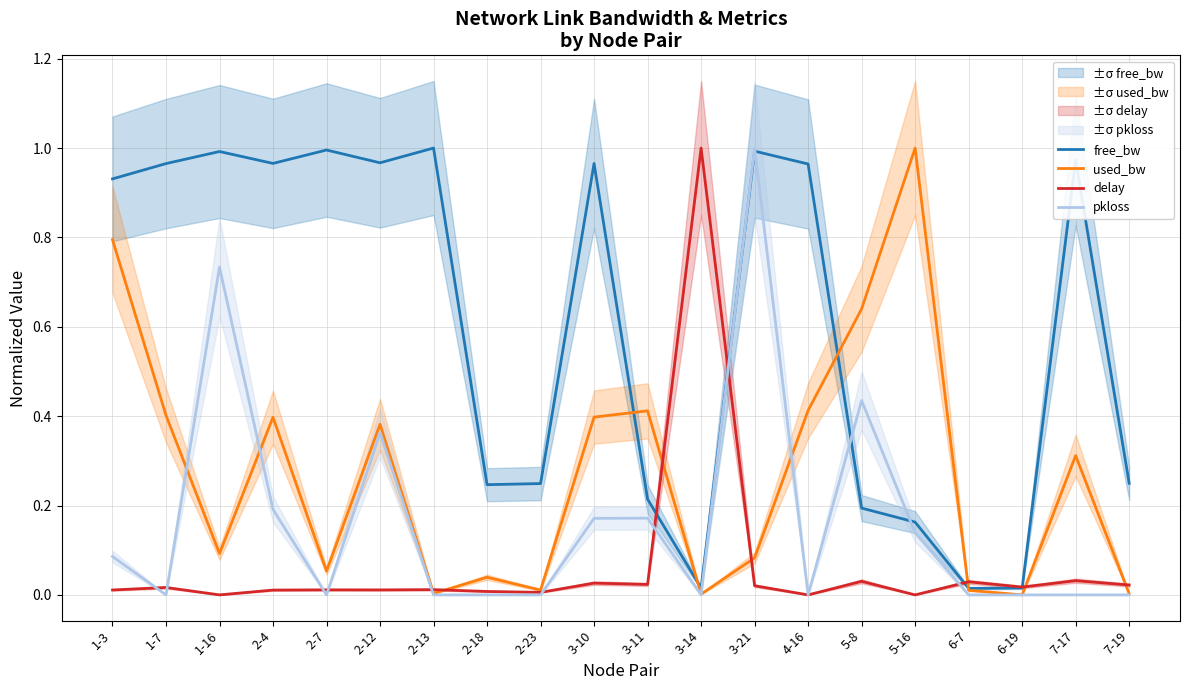

Is the value of delay at 2-7 greater than the value of free_bw at 5-8?

No